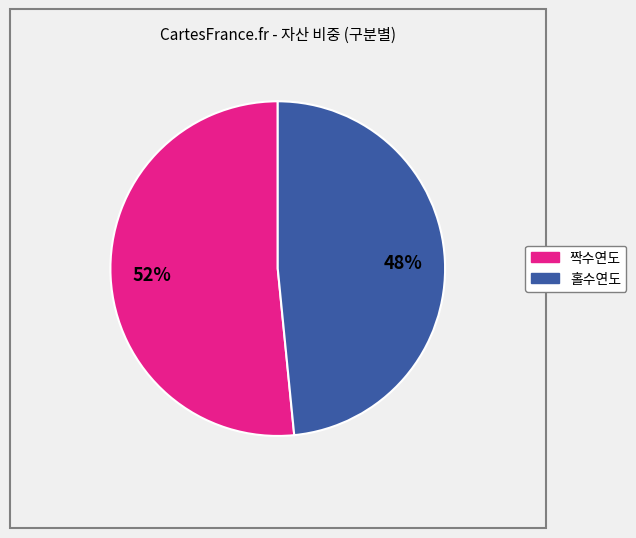

What is the largest slice in the pie chart?

짝수연도